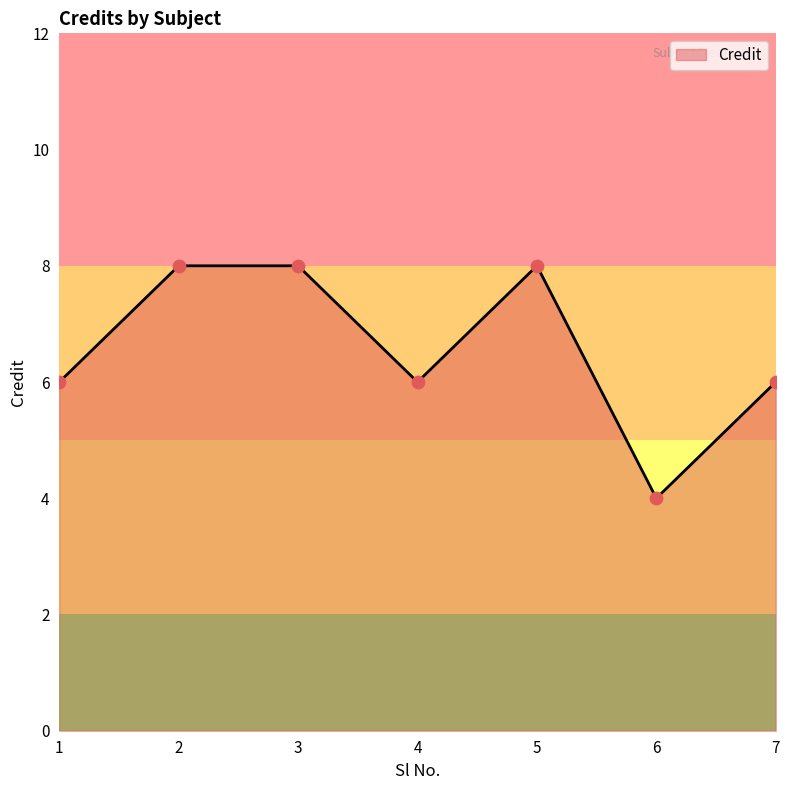

Between 3 and 7, which is larger?

3